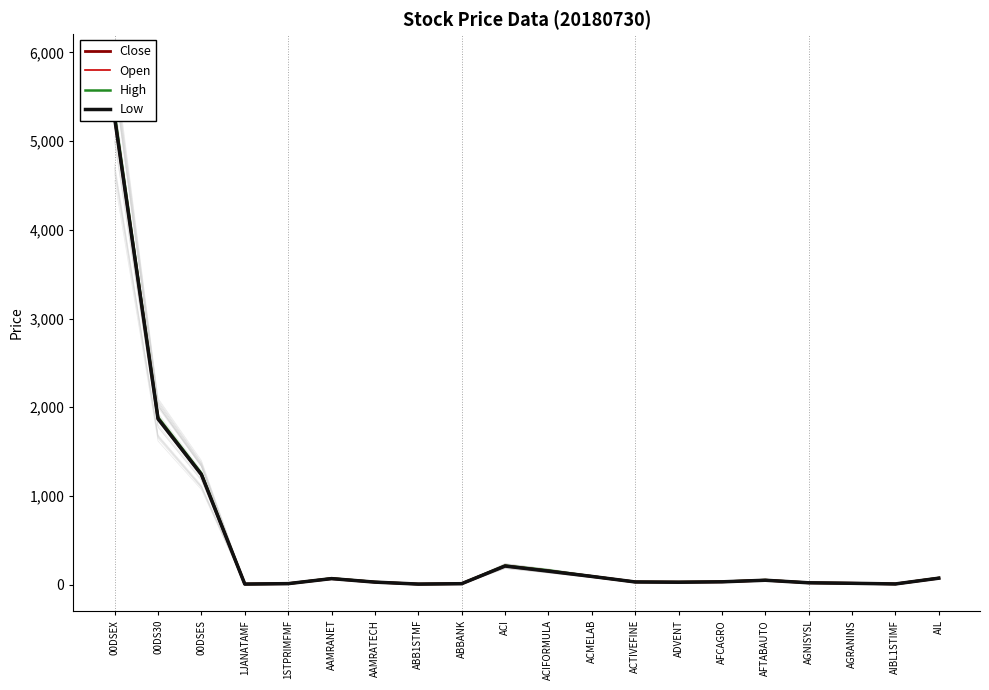

How many lines are shown in the chart?

4